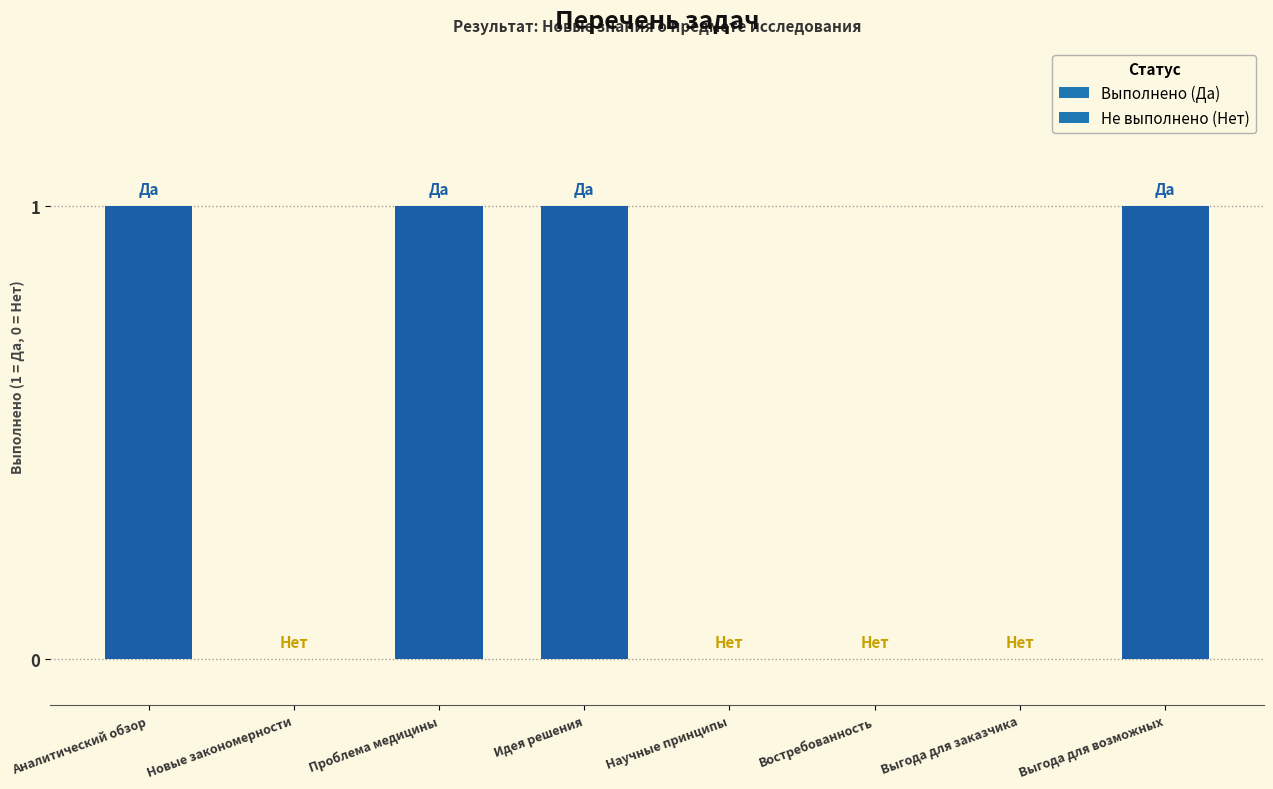

What is the greatest value displayed?

1